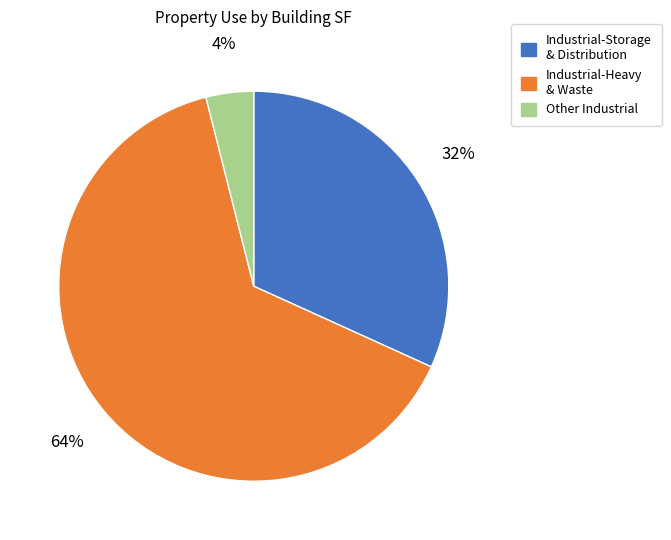

Which slice is the largest?

Industrial-Heavy & Waste